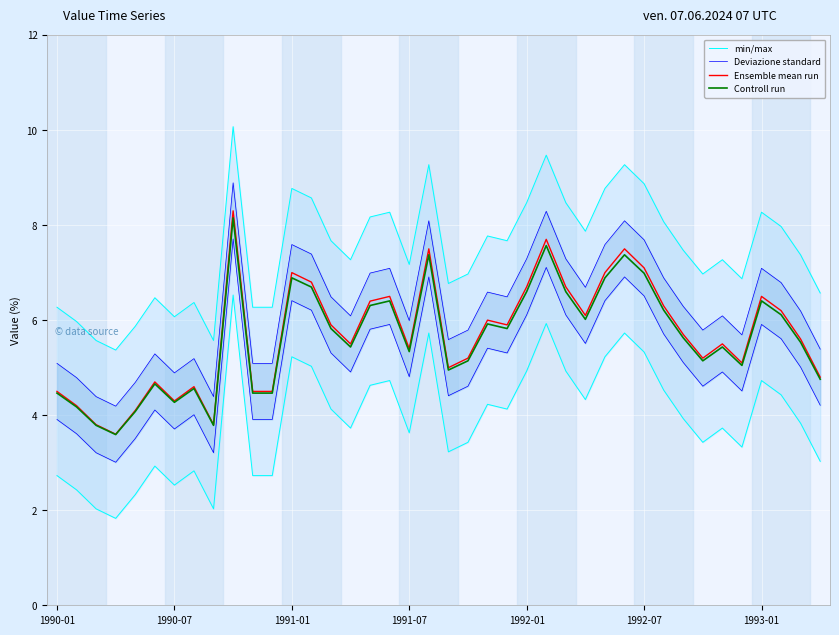

What is the lowest value of the Ensemble mean run series?

3.6